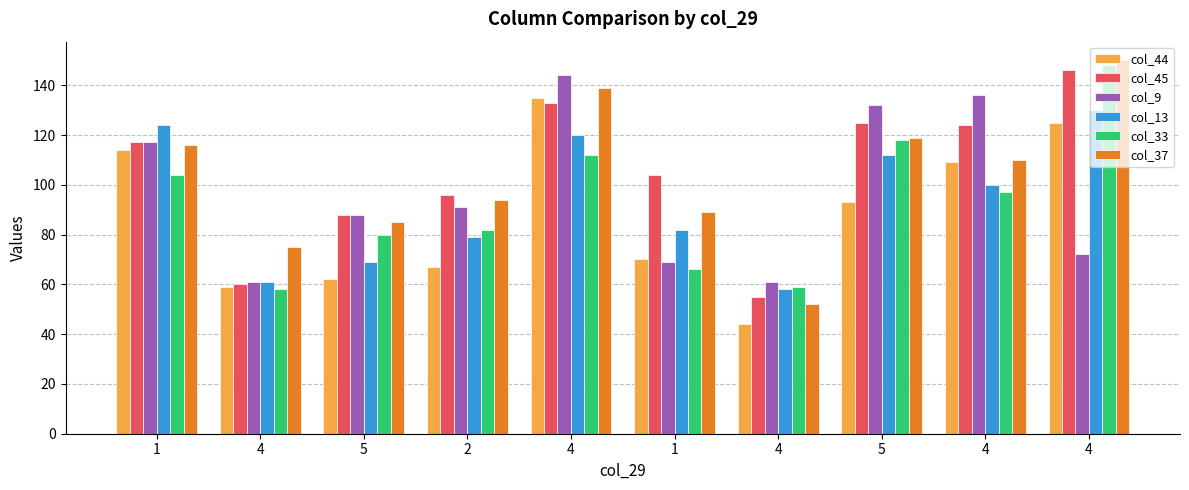

At which category is the sum across all series the highest?

4